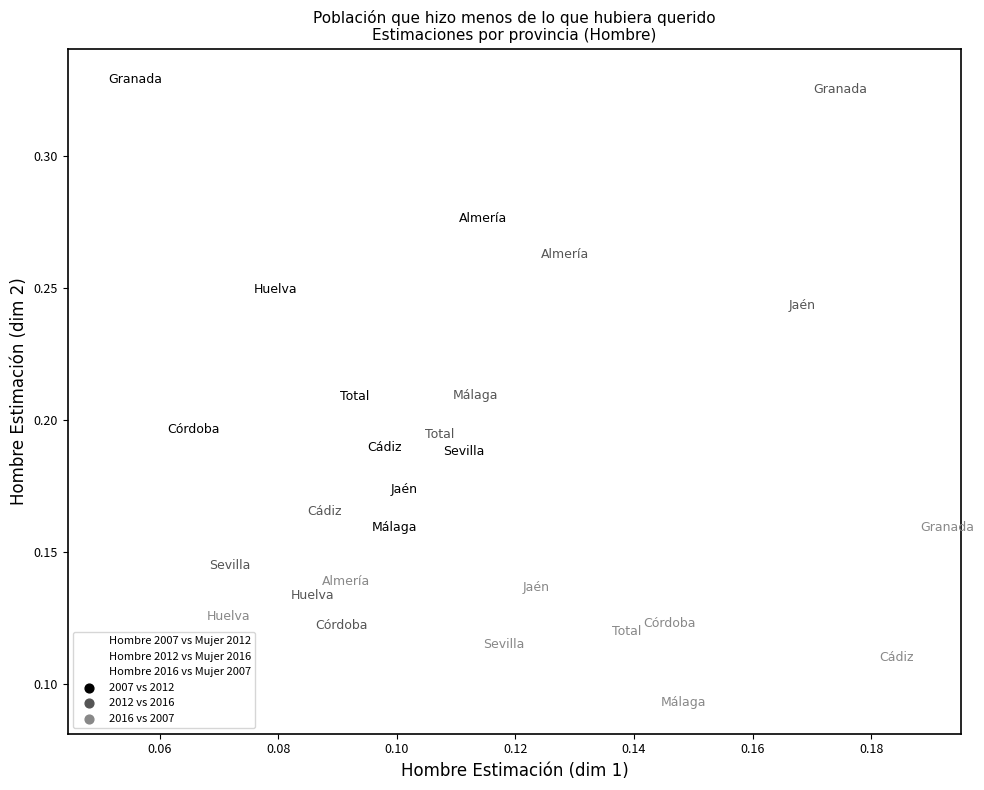

Which series has the largest Y range (max minus min)?

Hombre 2012 vs Mujer 2016